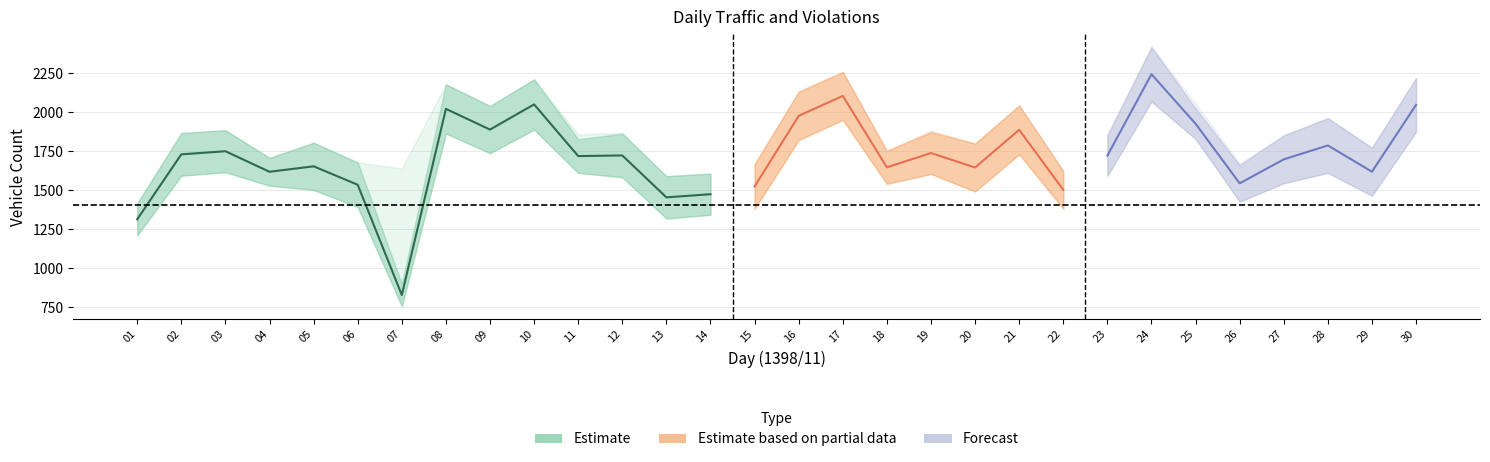

How many categories are shown in the chart?

30